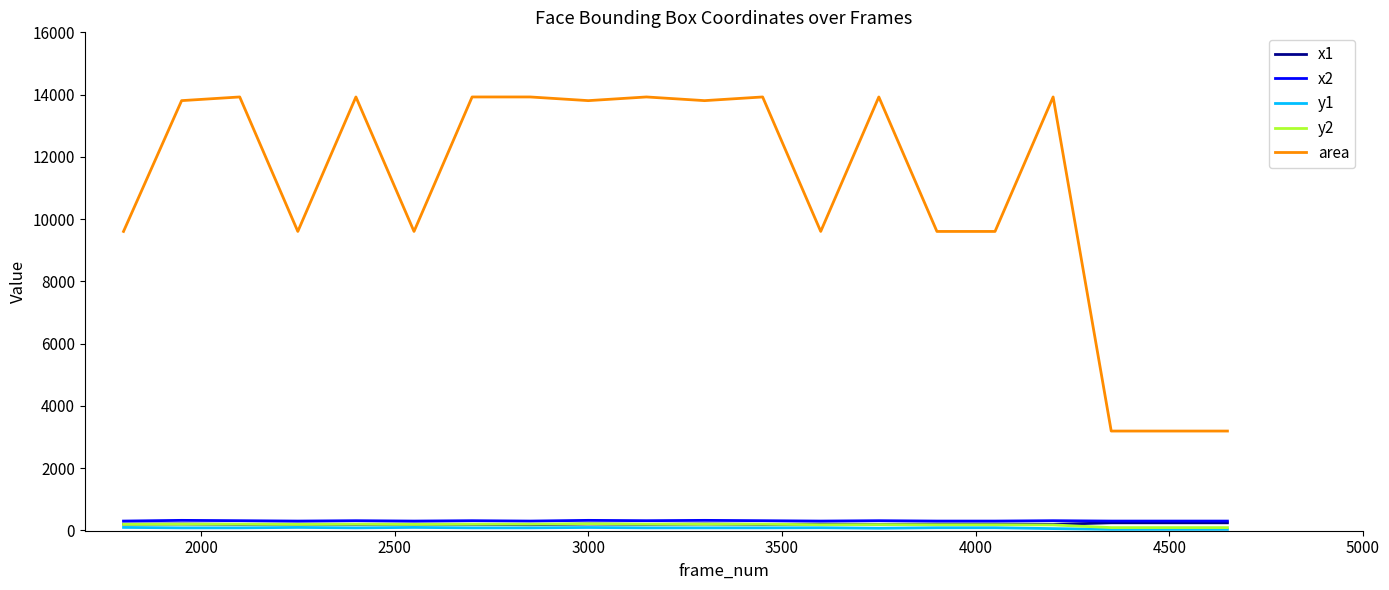

True or false: area and y2 cross at least once.

False